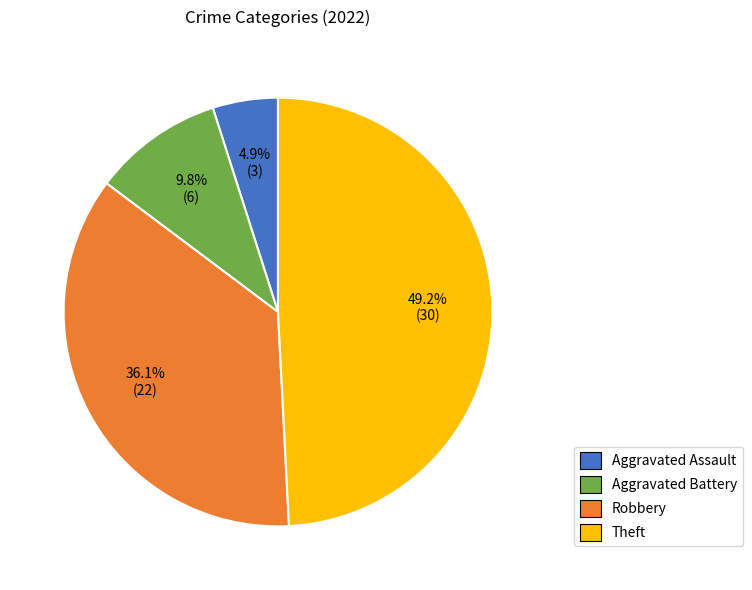

What is the total percentage of Robbery and Aggravated Battery?

45.9%